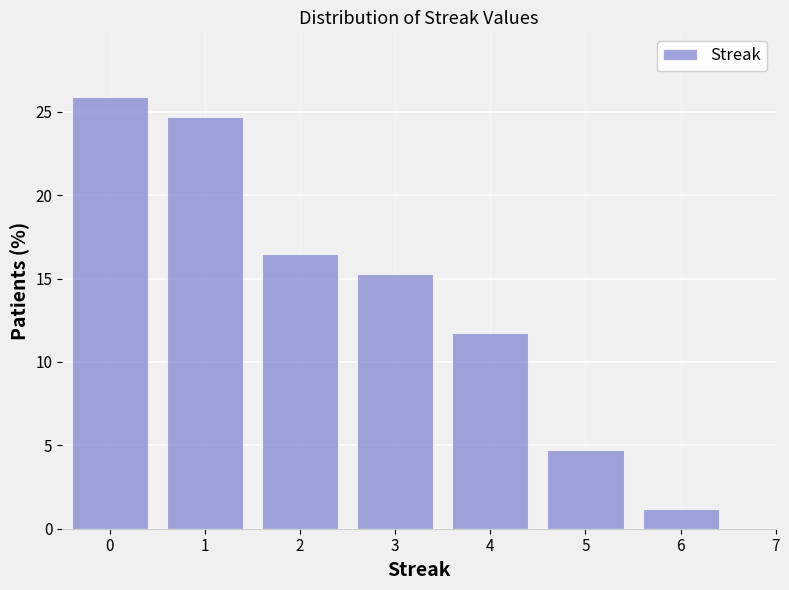

Which range on the x-axis has the tallest bar?

-0.5 to 0.5